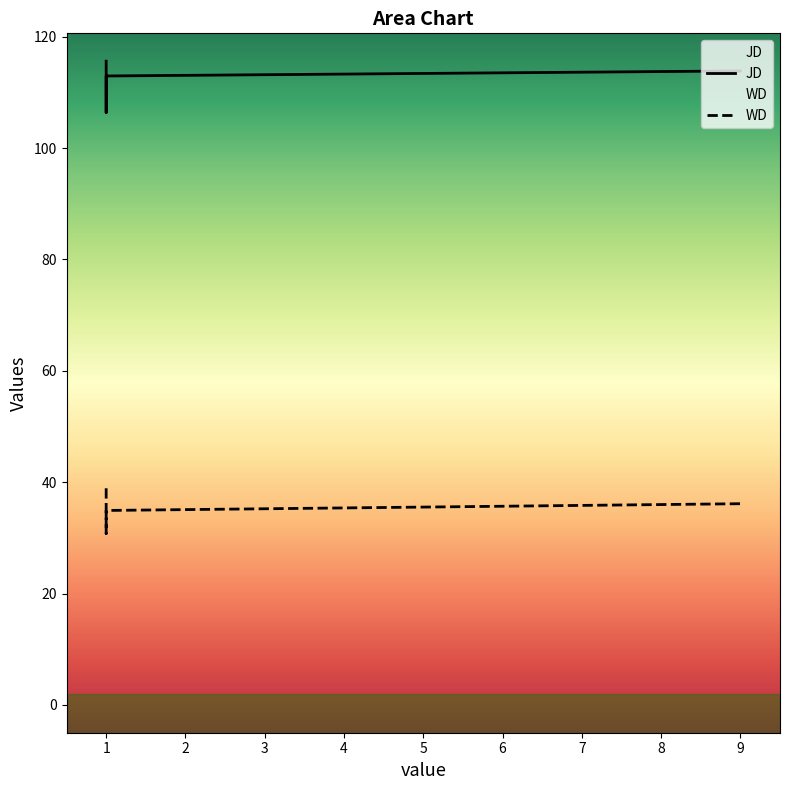

True or false: JD and WD intersect in this chart.

False